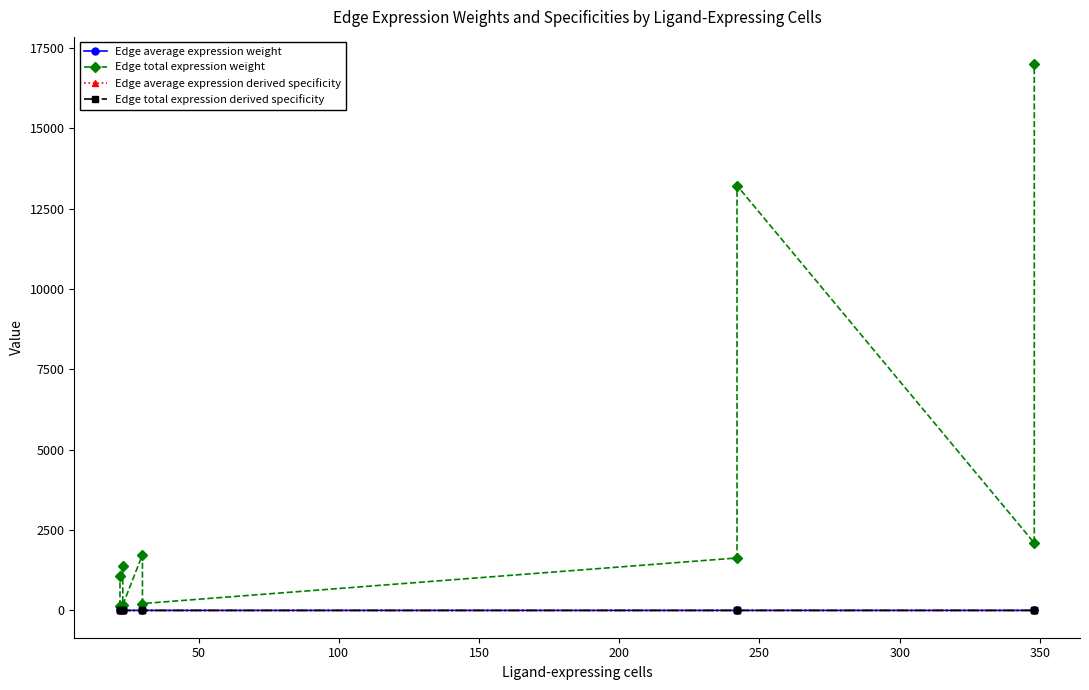

True or false: Edge total expression derived specificity and Edge average expression derived specificity intersect in this chart.

True